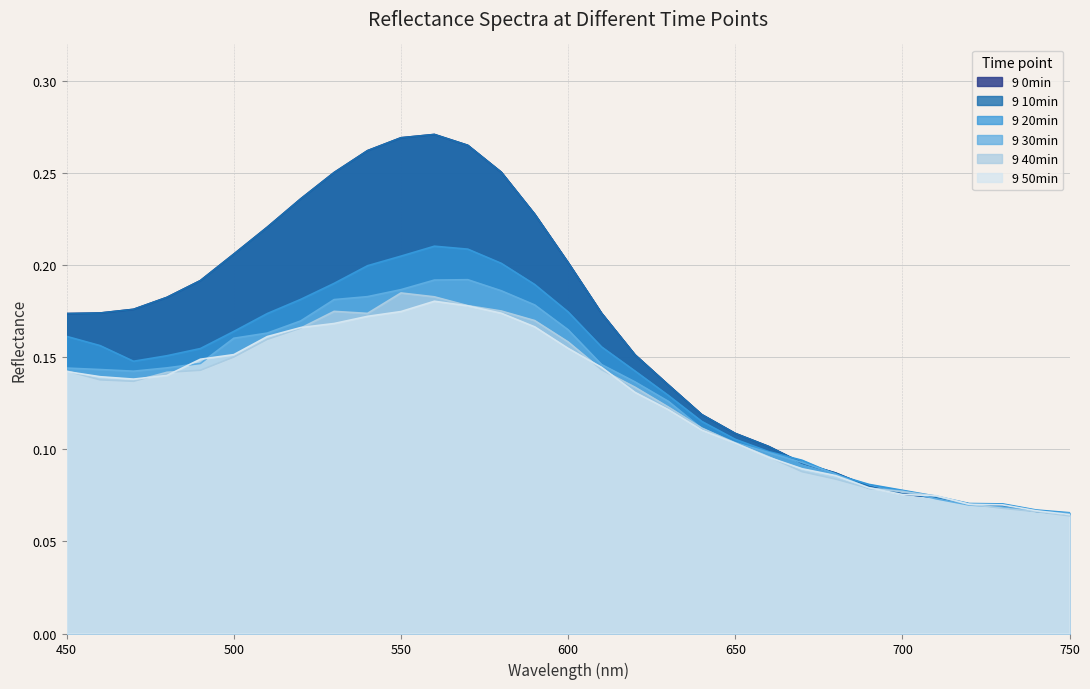

What is the maximum value shown in the chart?

0.3